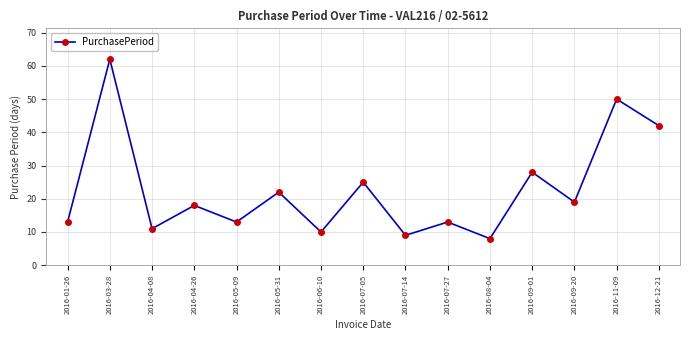

How many series are shown in this chart?

1